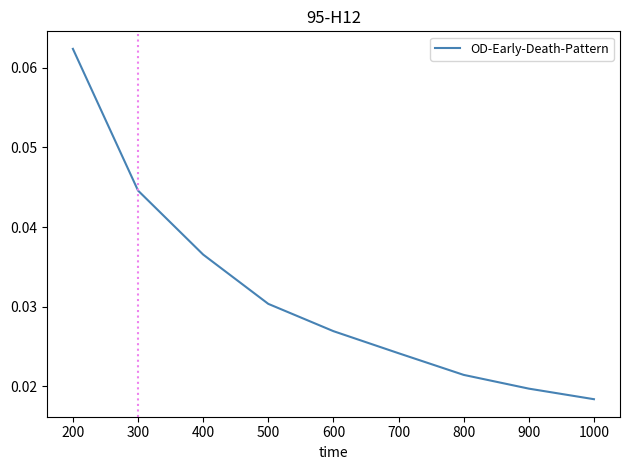

The chart shows a value of 0.1 at 400. True or false?

False